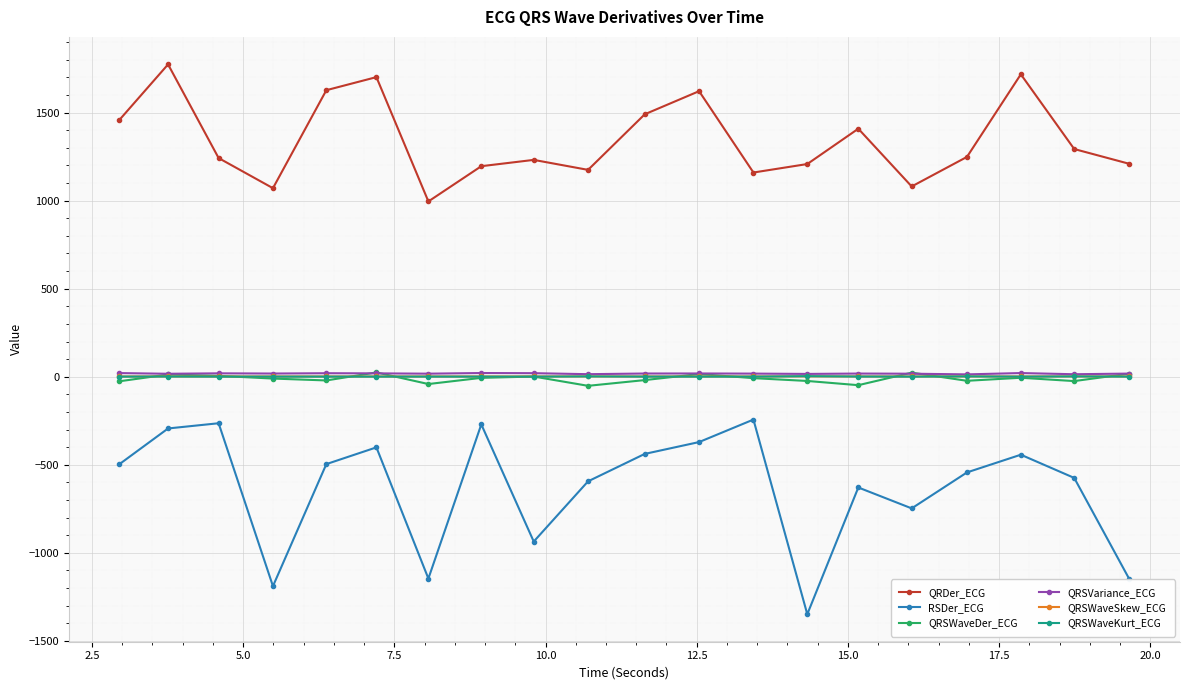

How many interior local valleys does the QRDer_ECG series have?

5